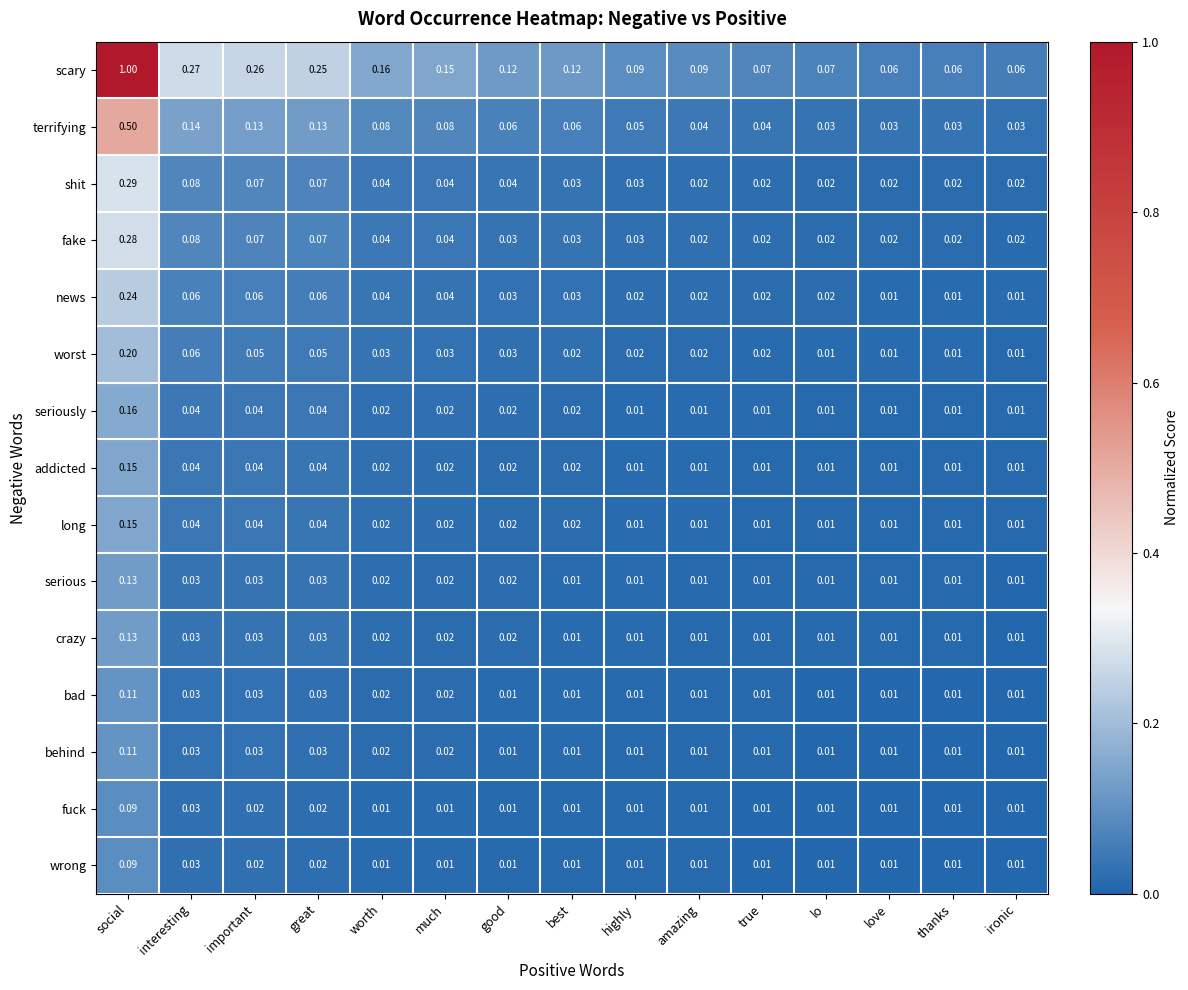

At how many categories does at least one series exceed 0?

15